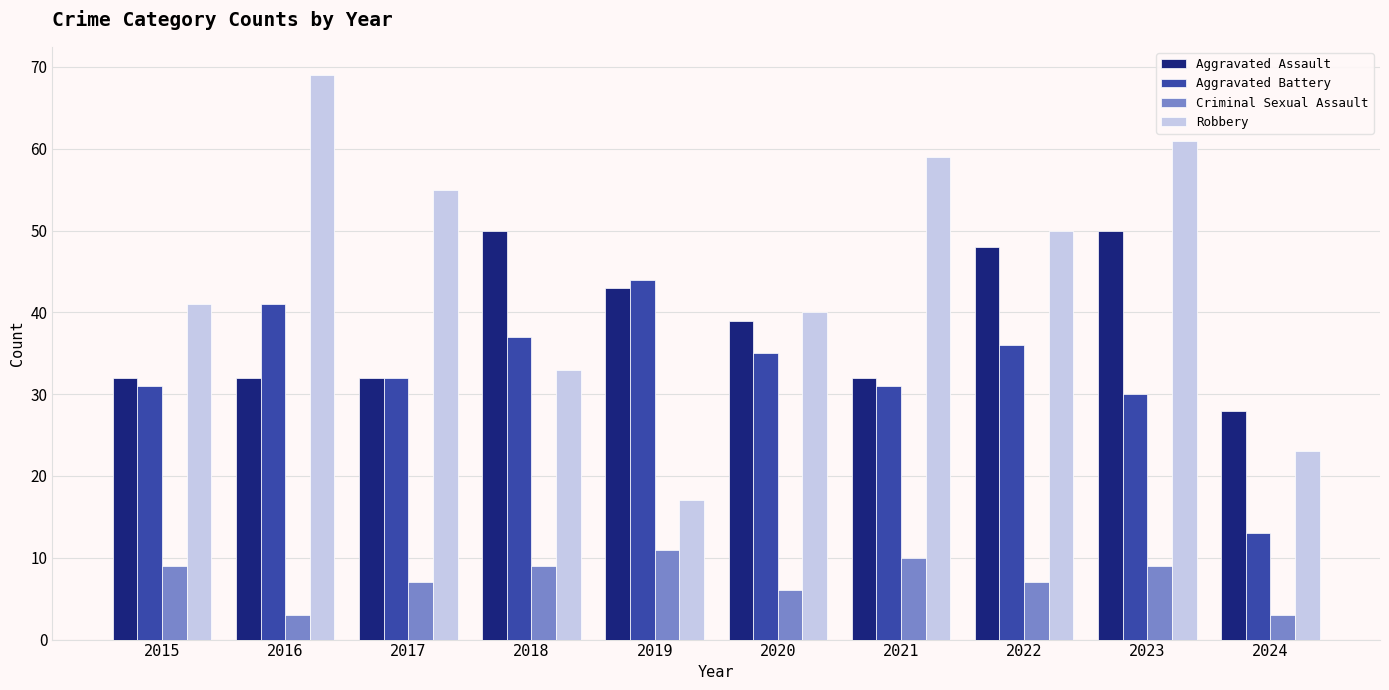

Reading right to left, list all the values displayed in this chart.

Aggravated Assault: 28	50	48	32	39	43	50	32	32	32
Aggravated Battery: 13	30	36	31	35	44	37	32	41	31
Criminal Sexual Assault: 3	9	7	10	6	11	9	7	3	9
Robbery: 23	61	50	59	40	17	33	55	69	41